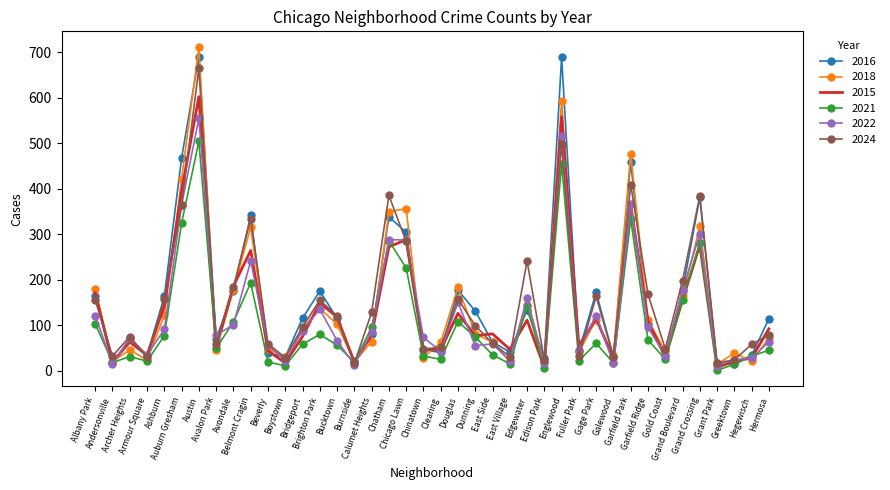

True or false: 2016 and 2015 intersect in this chart.

True